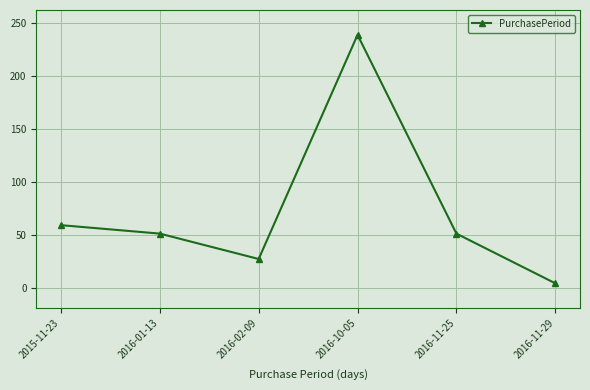

What is the change in value from 2016-10-05 to 2016-11-29?

-235